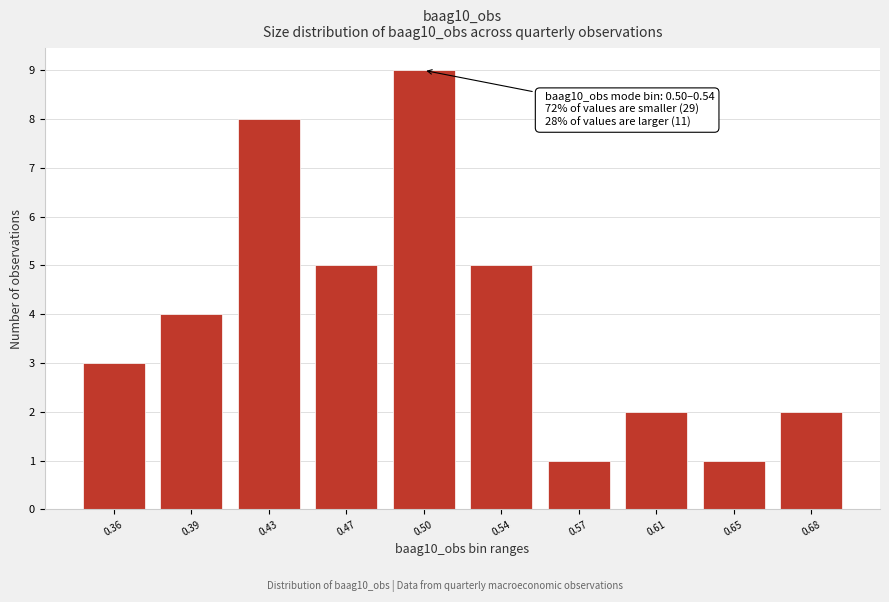

Reading left to right, transcribe all the data shown in this chart.

0.36=3	0.39=4	0.43=8	0.47=5	0.50=9	0.54=5	0.57=1	0.61=2	0.65=1	0.68=2